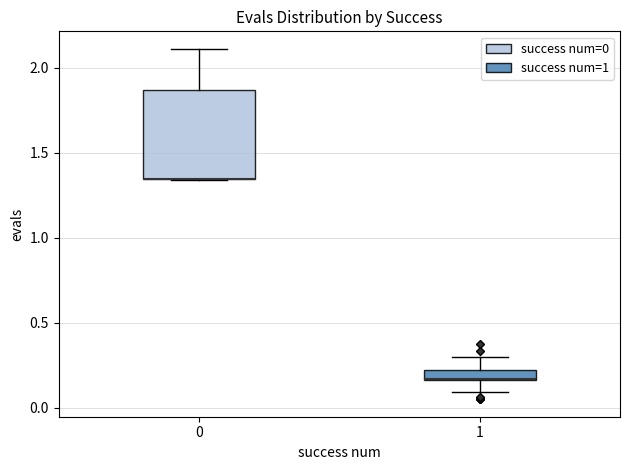

Where does the upper whisker of the box at x = 1 end on the y-axis? The values are not printed on the chart, so give them approximately, as read against the axis.

0.30